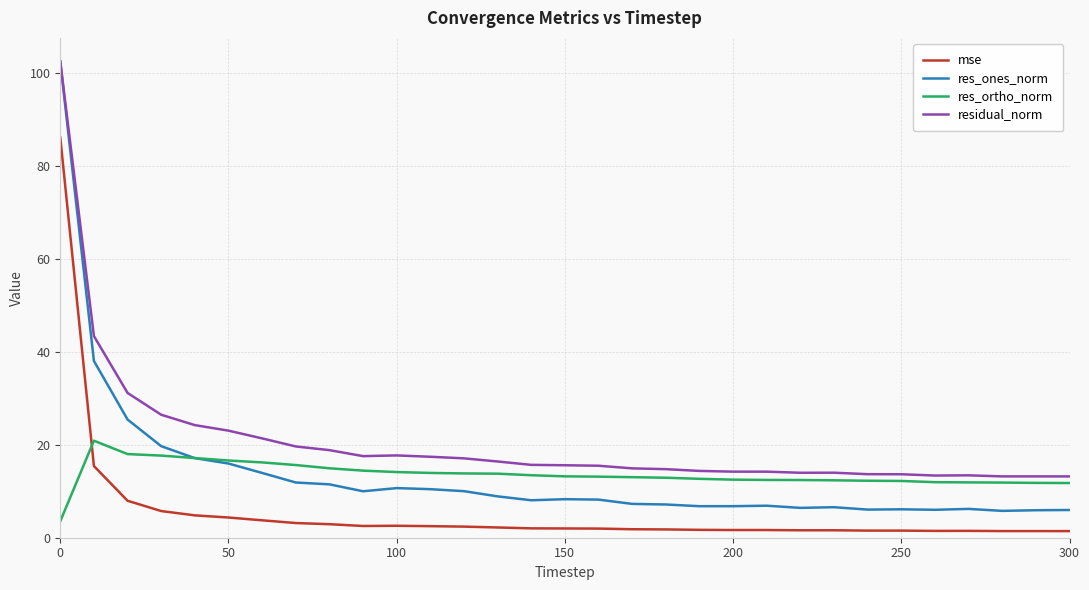

What is the lowest value of the residual_norm series?

13.2